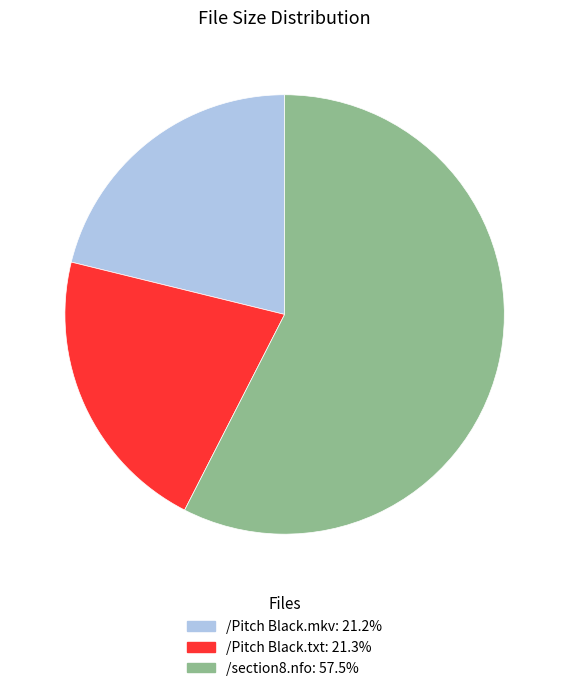

Is there a majority slice in this chart?

Yes